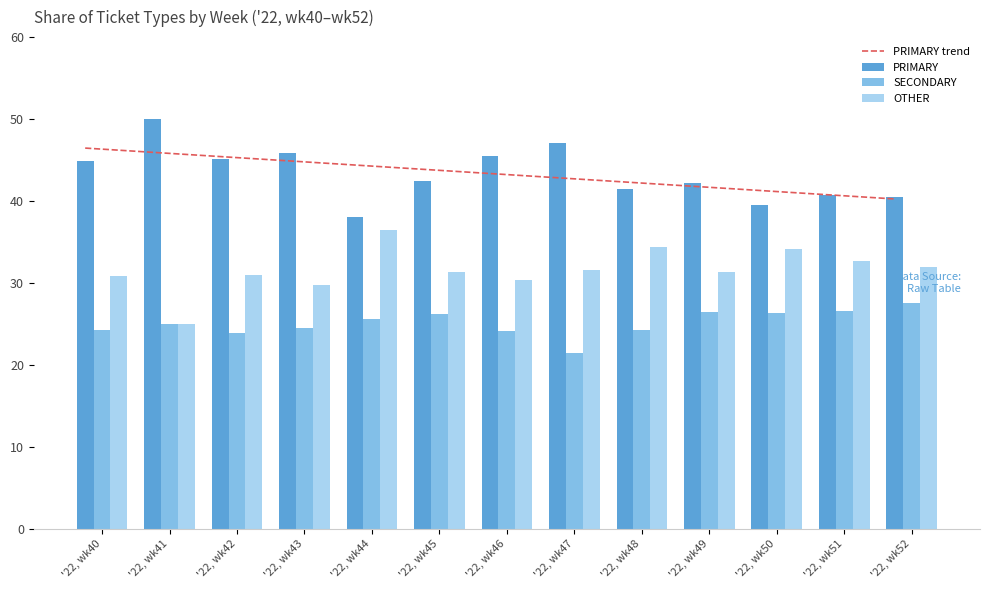

Reading left to right, transcribe all the data shown in this chart.

PRIMARY trend: '22, wk40=46.5	'22, wk41=45.9	'22, wk42=45.4	'22, wk43=44.9	'22, wk44=44.4	'22, wk45=43.9	'22, wk46=43.4	'22, wk47=42.8	'22, wk48=42.3	'22, wk49=41.8	'22, wk50=41.3	'22, wk51=40.8	'22, wk52=40.2
PRIMARY: '22, wk40=44.9	'22, wk41=50.0	'22, wk42=45.2	'22, wk43=45.8	'22, wk44=38.0	'22, wk45=42.5	'22, wk46=45.5	'22, wk47=47.1	'22, wk48=41.4	'22, wk49=42.2	'22, wk50=39.5	'22, wk51=40.8	'22, wk52=40.5
SECONDARY: '22, wk40=24.2	'22, wk41=25.0	'22, wk42=23.9	'22, wk43=24.5	'22, wk44=25.6	'22, wk45=26.2	'22, wk46=24.1	'22, wk47=21.4	'22, wk48=24.2	'22, wk49=26.4	'22, wk50=26.4	'22, wk51=26.5	'22, wk52=27.5
OTHER: '22, wk40=30.9	'22, wk41=25.0	'22, wk42=31.0	'22, wk43=29.7	'22, wk44=36.4	'22, wk45=31.3	'22, wk46=30.4	'22, wk47=31.5	'22, wk48=34.3	'22, wk49=31.3	'22, wk50=34.1	'22, wk51=32.7	'22, wk52=31.9